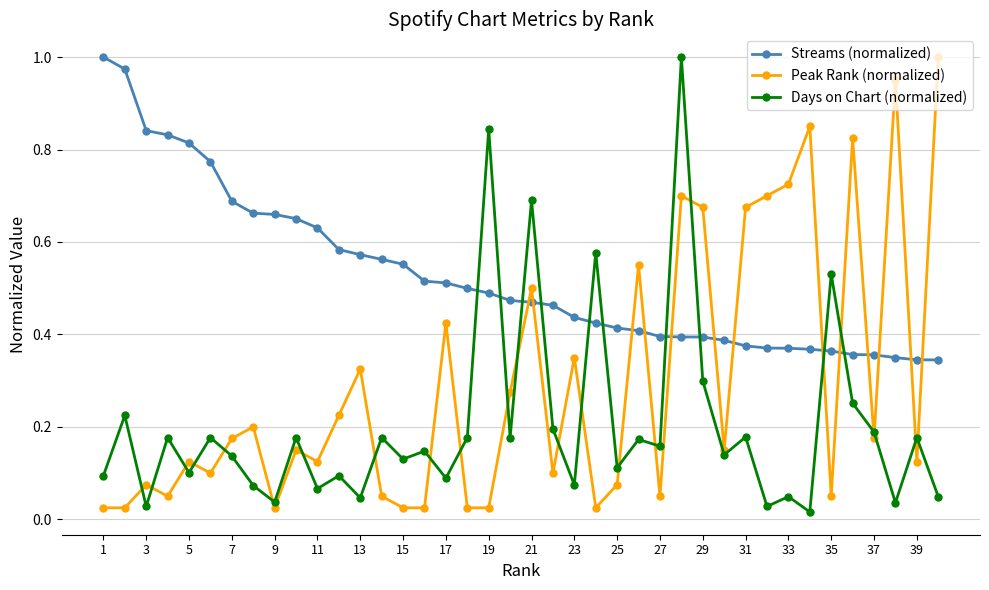

In Peak Rank (normalized), how many points are higher than both neighbors (excluding endpoints)?

13